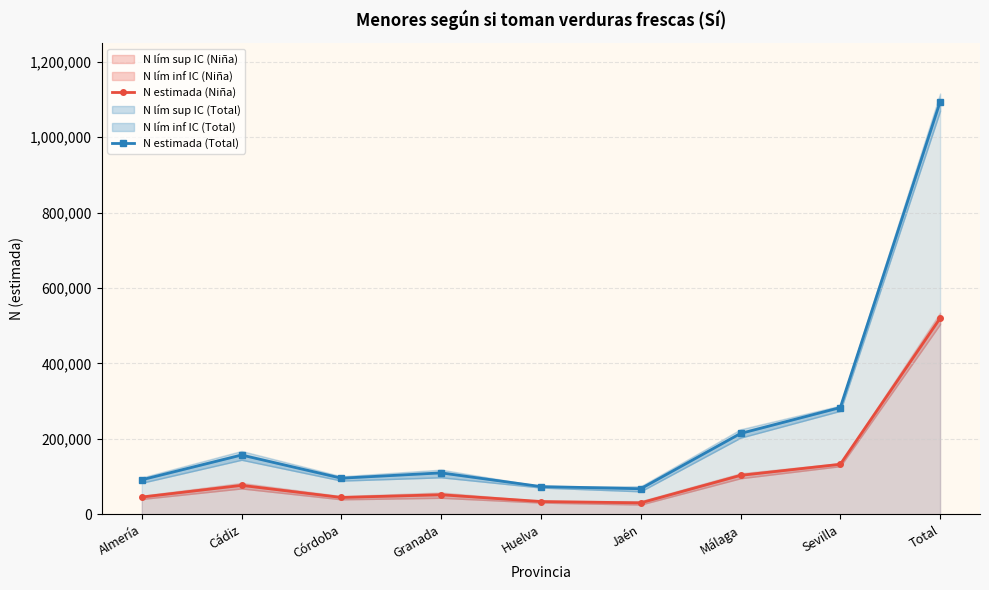

Reading left to right, list all the values displayed in this chart.

N estimada (Niña): 45780	76785	44758	51910	34025	30447	103310	132726	519742
N estimada (Total): 91586	157262	95816	109890	73604	67873	214376	283058	1093463